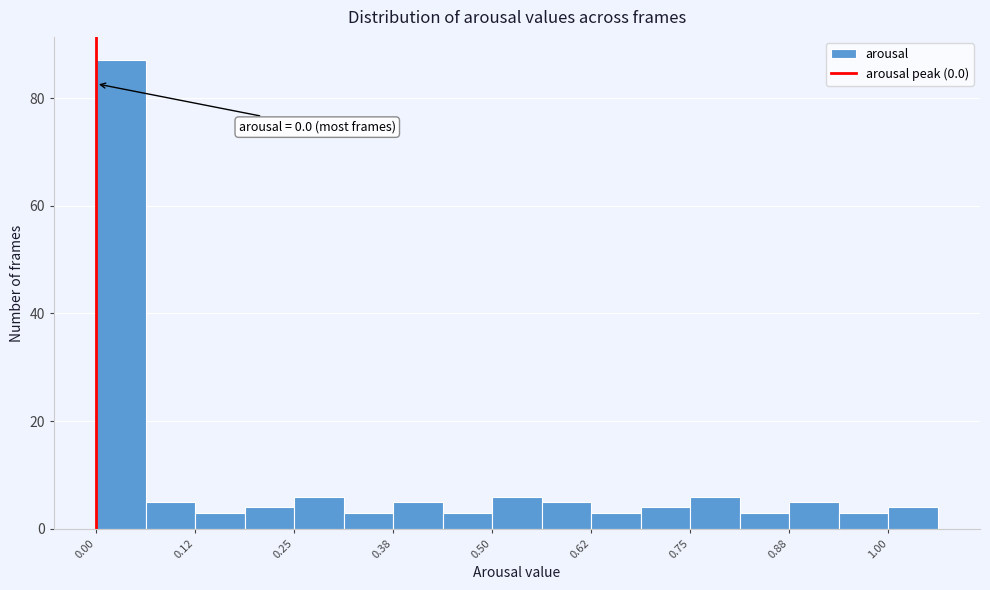

Around what value on the x-axis is the tallest bar? Give the approximate position of its centre, as read against the axis.

0.04